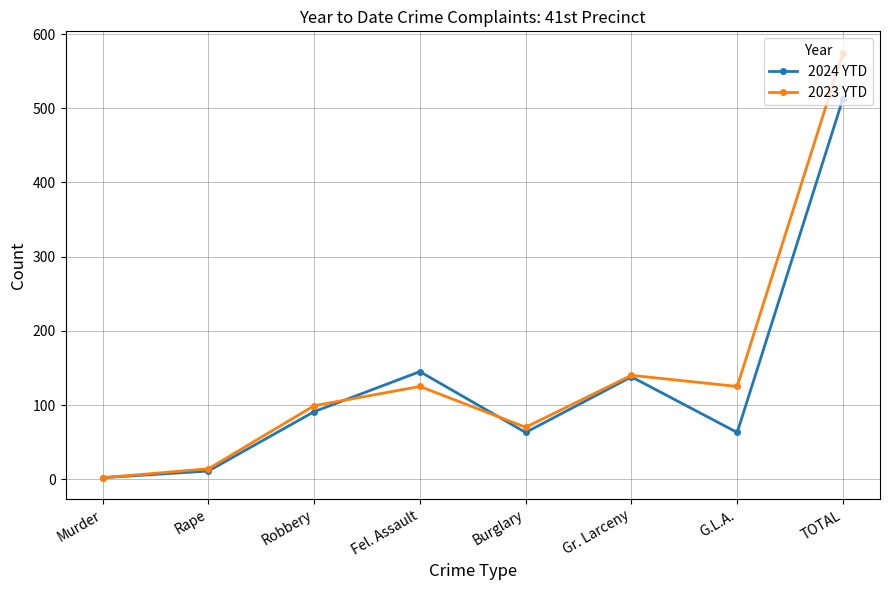

The value of 2023 YTD at G.L.A. is 179. True or false?

False